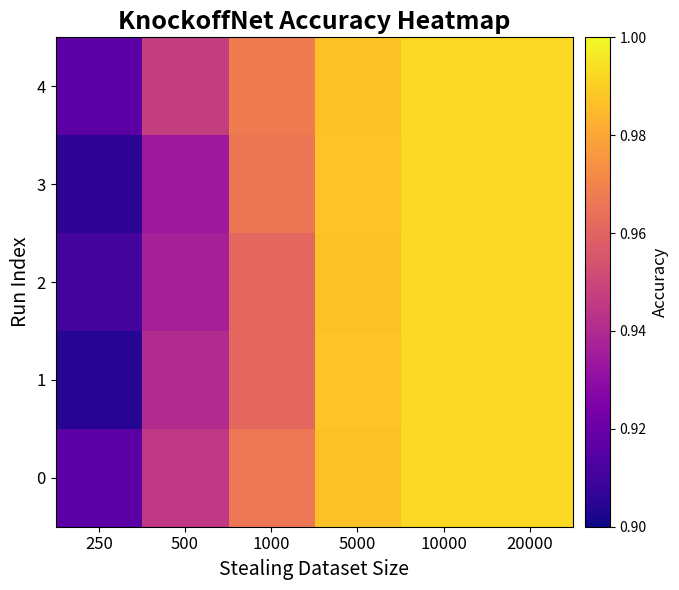

How many categories are shown in the chart?

6